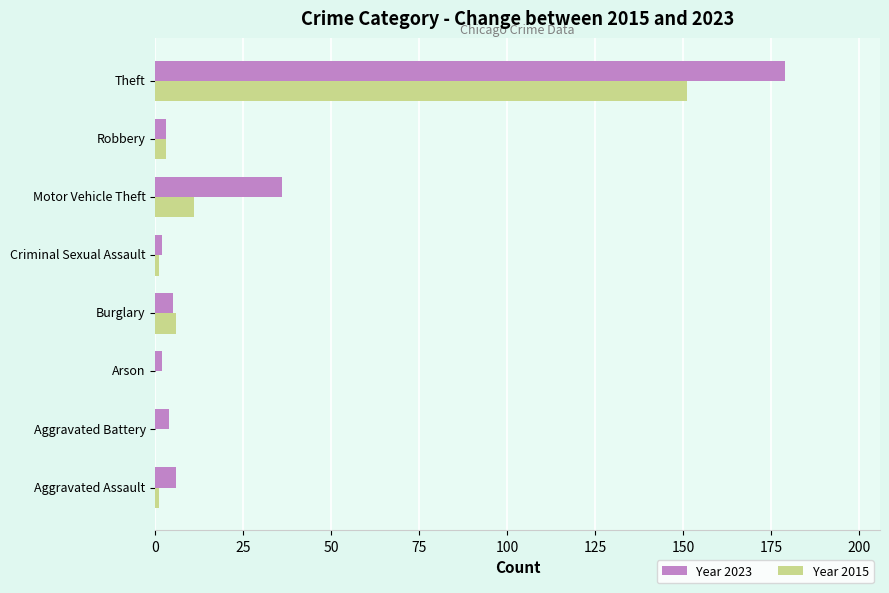

What is the maximum value for Year 2023?

179